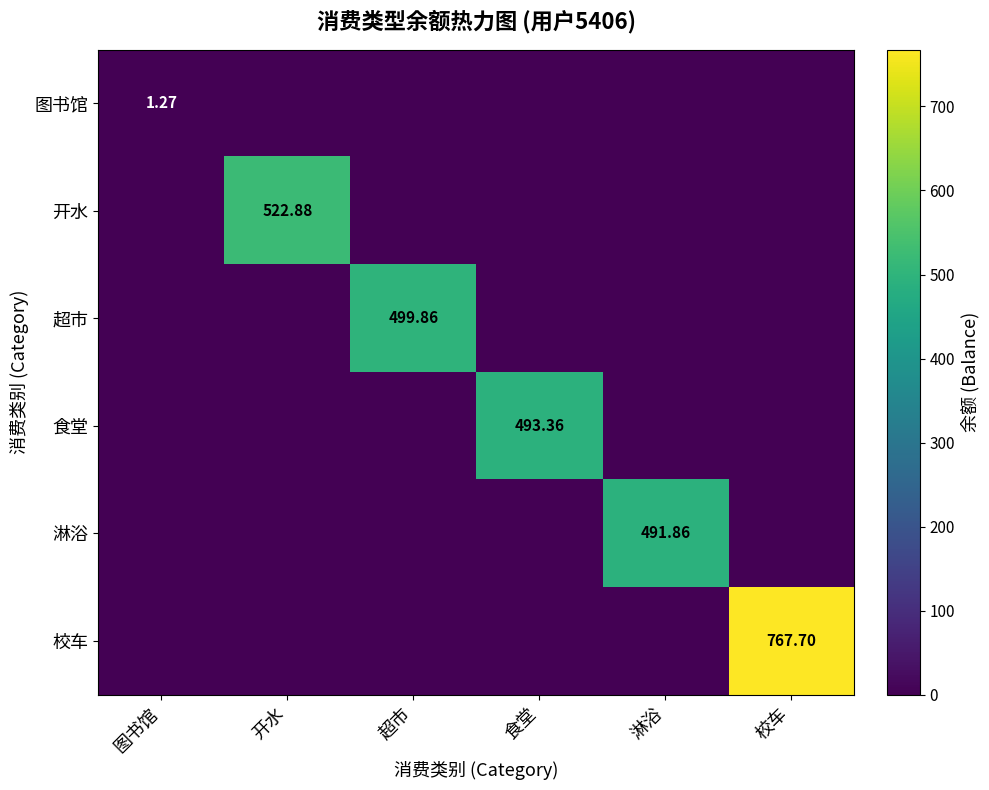

Is the value of 开水 at 开水 greater than the value of 超市 at 超市?

Yes